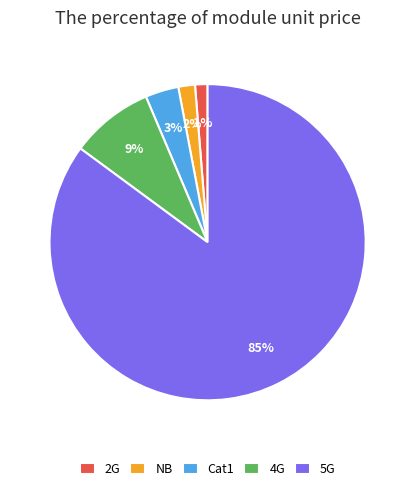

Does 5G represent more than half of the total?

Yes